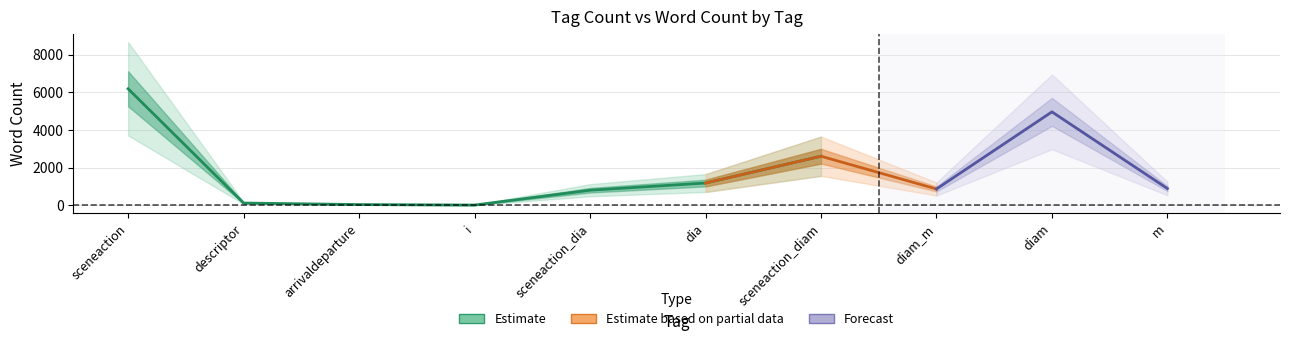

Which category has the lowest value in the word_count series?

i